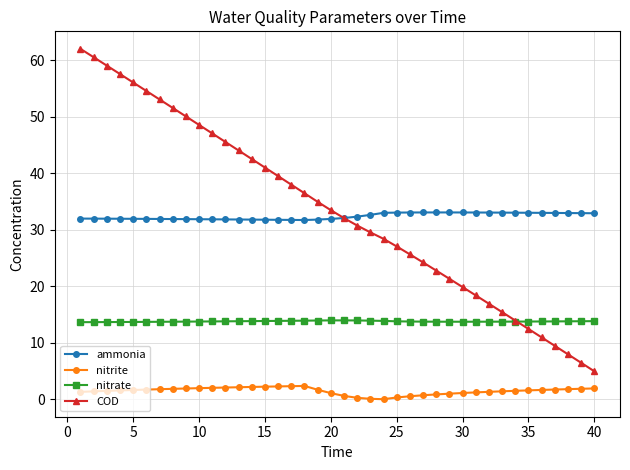

How many distinct data groups are displayed?

4